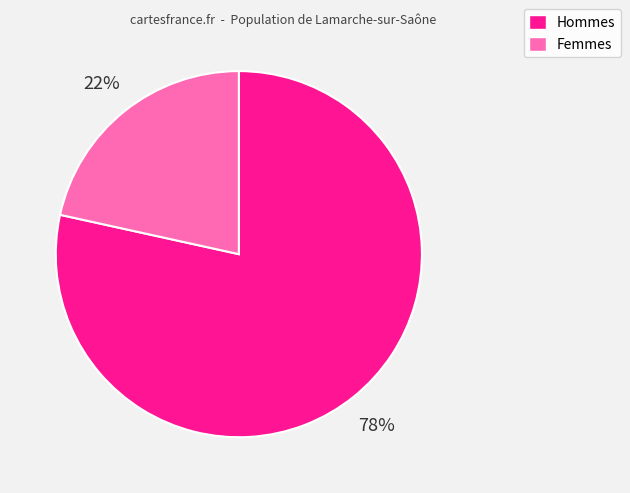

How many slices are in this pie chart?

2